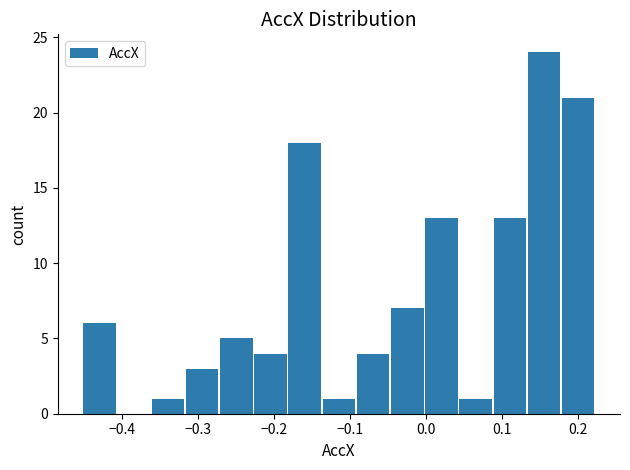

Over which range of the x-axis is the bar tallest?

0.13 to 0.18